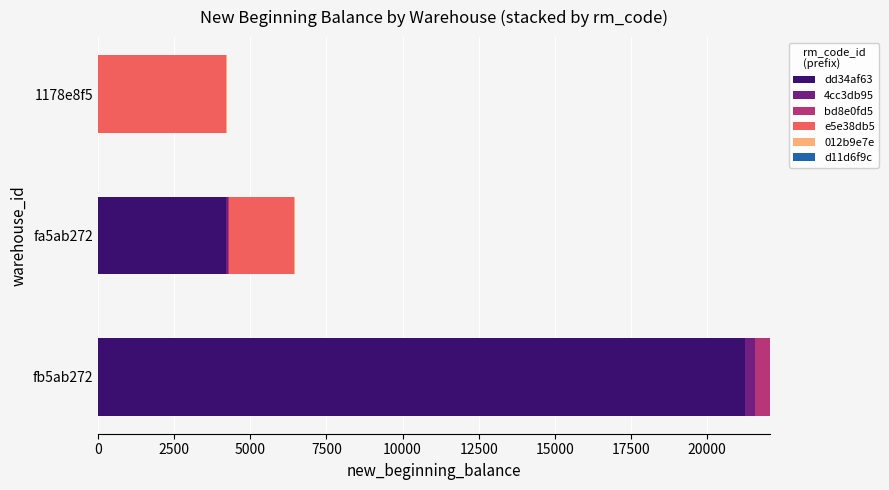

At which category is the sum across all series the highest?

fb5ab272